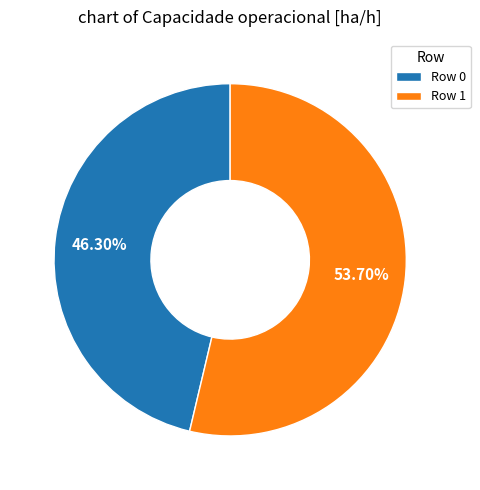

Do Row 1 and Row 0 together represent more than half of the pie?

Yes